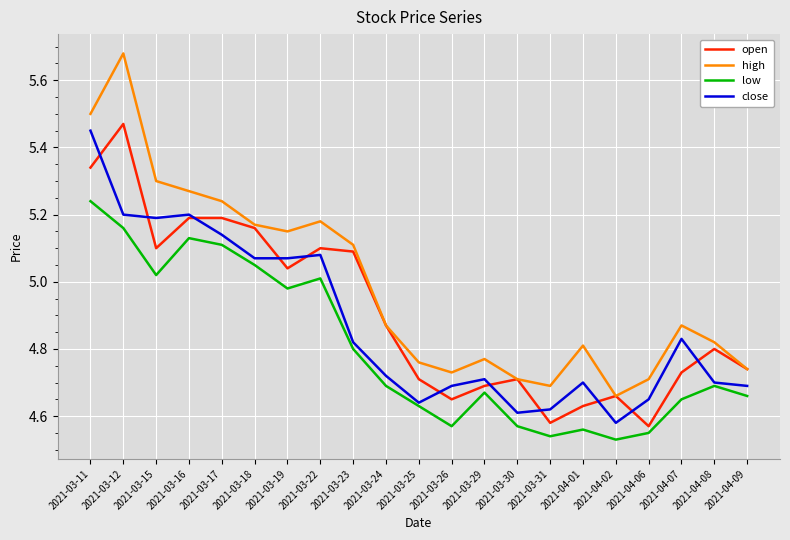

Which series has the largest total across all categories?

high